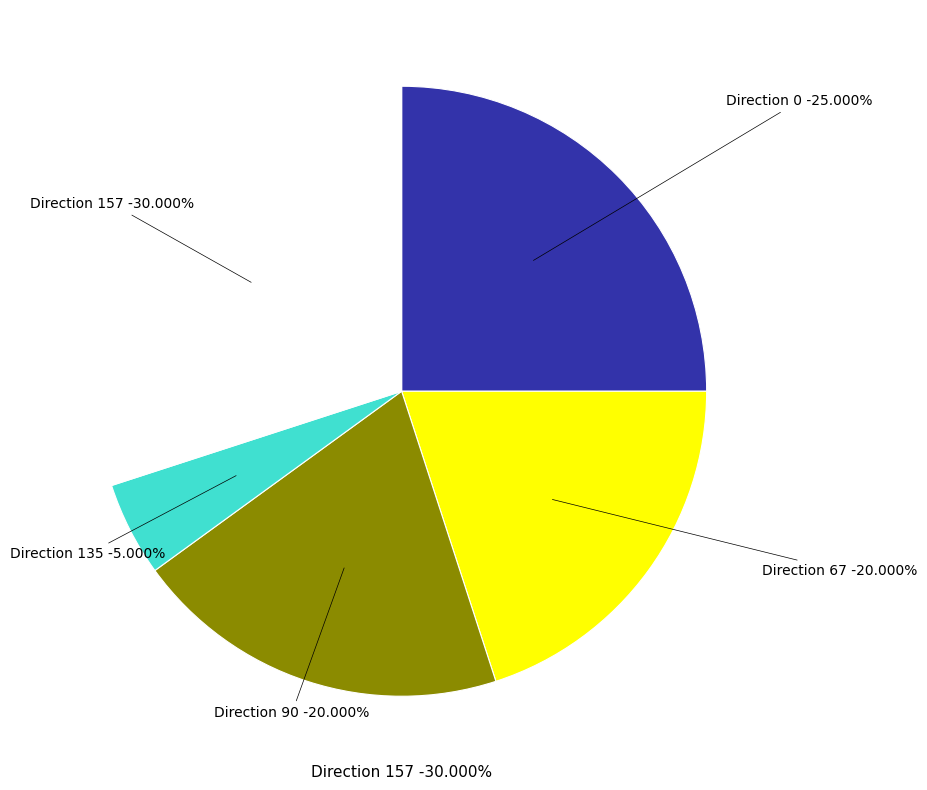

Count the number of slices in the pie.

5